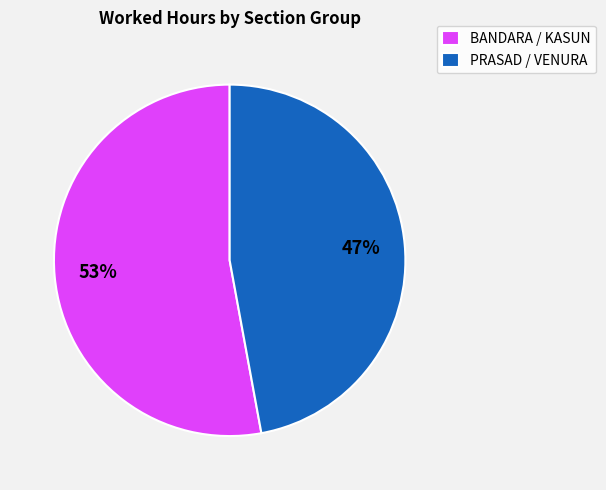

How many segments does this pie chart have?

2